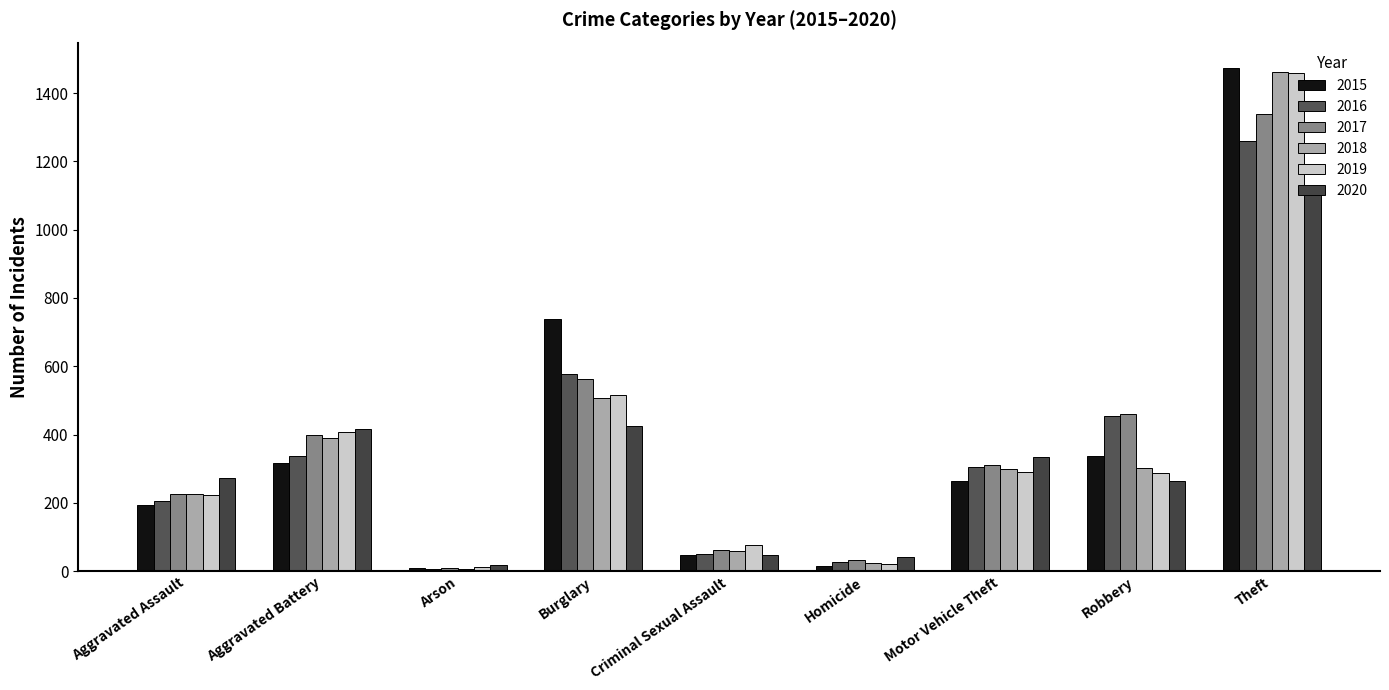

Rank the series by their maximum value, from highest to lowest.

2015, 2018, 2019, 2017, 2016, 2020